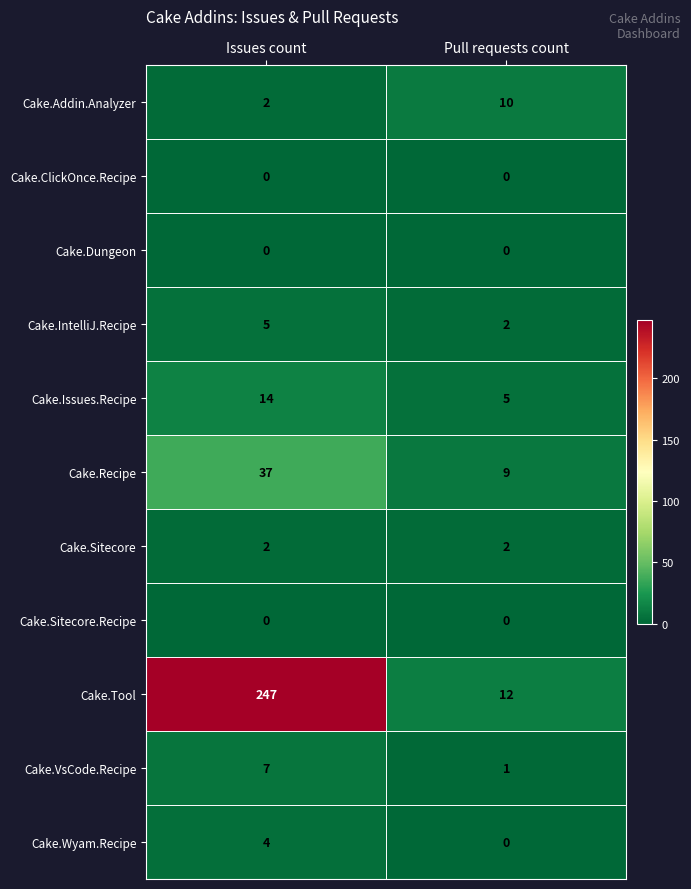

How many distinct data groups are displayed?

11